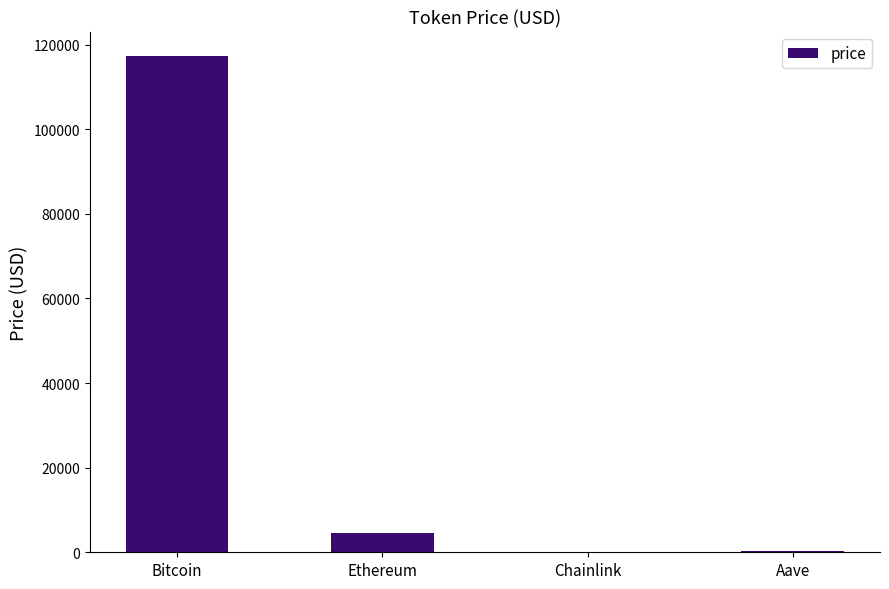

What is the change in value from Bitcoin to Ethereum?

-112602.5